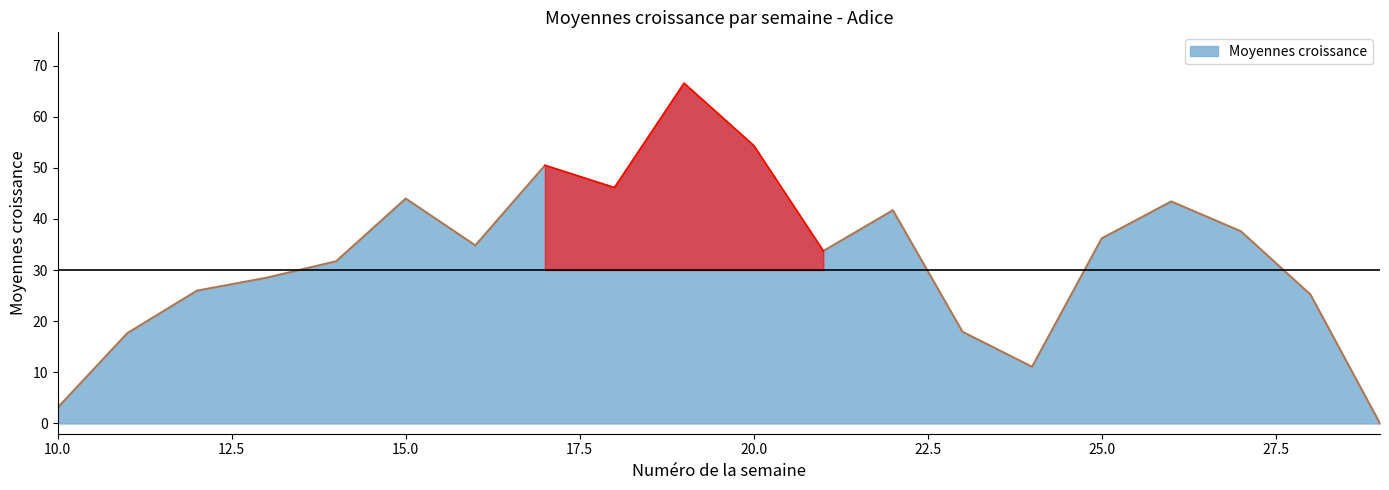

Reading left to right, extract all data points from this chart.

10=3.1	11=17.7	12=26.0	13=28.5	14=31.7	15=44.0	16=34.8	17=50.5	18=46.1	19=66.5	20=54.3	21=33.7	22=41.7	23=17.9	24=11.1	25=36.2	26=43.4	27=37.6	28=25.2	29=0.0